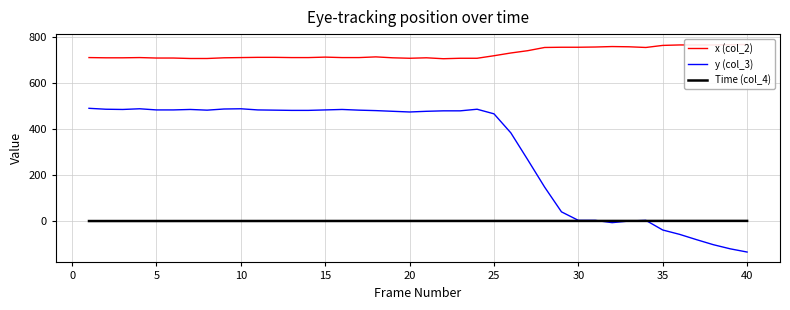

True or false: x (col_2) has more than 0 interior local peaks.

True